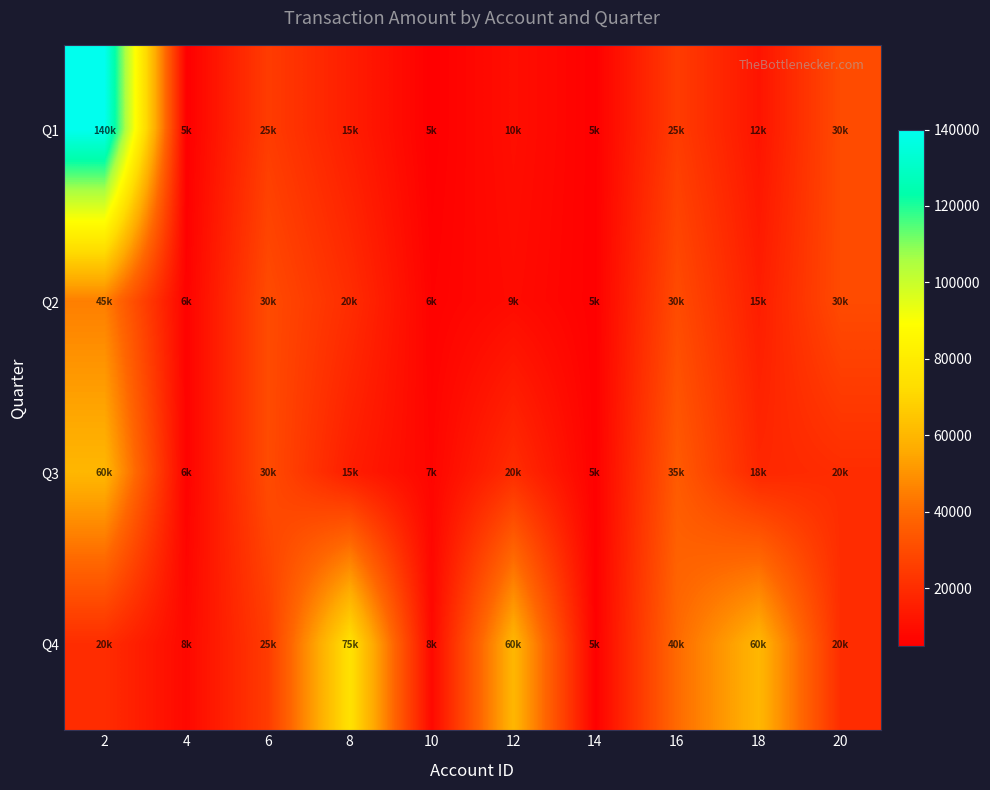

Reading right to left, extract all data points from this chart.

Q1: 20=30000	18=12000	16=25000	14=5500	12=10000	10=5000	8=15000	6=25000	4=5000	2=140000
Q2: 20=30000	18=15000	16=30000	14=5500	12=9000	10=6000	8=20000	6=30000	4=6000	2=45000
Q3: 20=20000	18=18000	16=35000	14=5500	12=20000	10=7000	8=15000	6=30000	4=6000	2=60000
Q4: 20=20000	18=60000	16=40000	14=5500	12=60000	10=8000	8=75000	6=25000	4=8000	2=20000